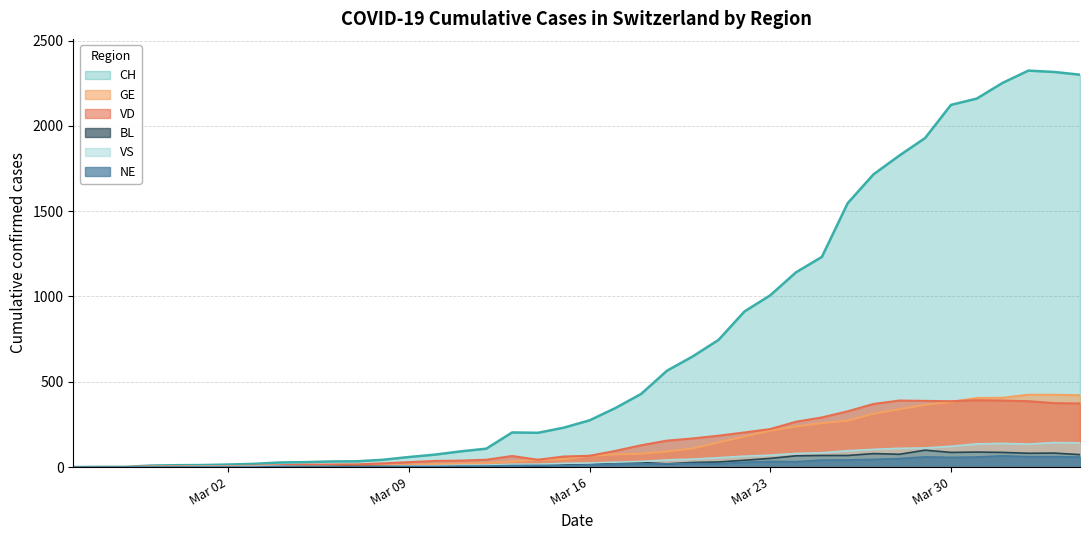

True or false: CH and BL cross at least once.

False